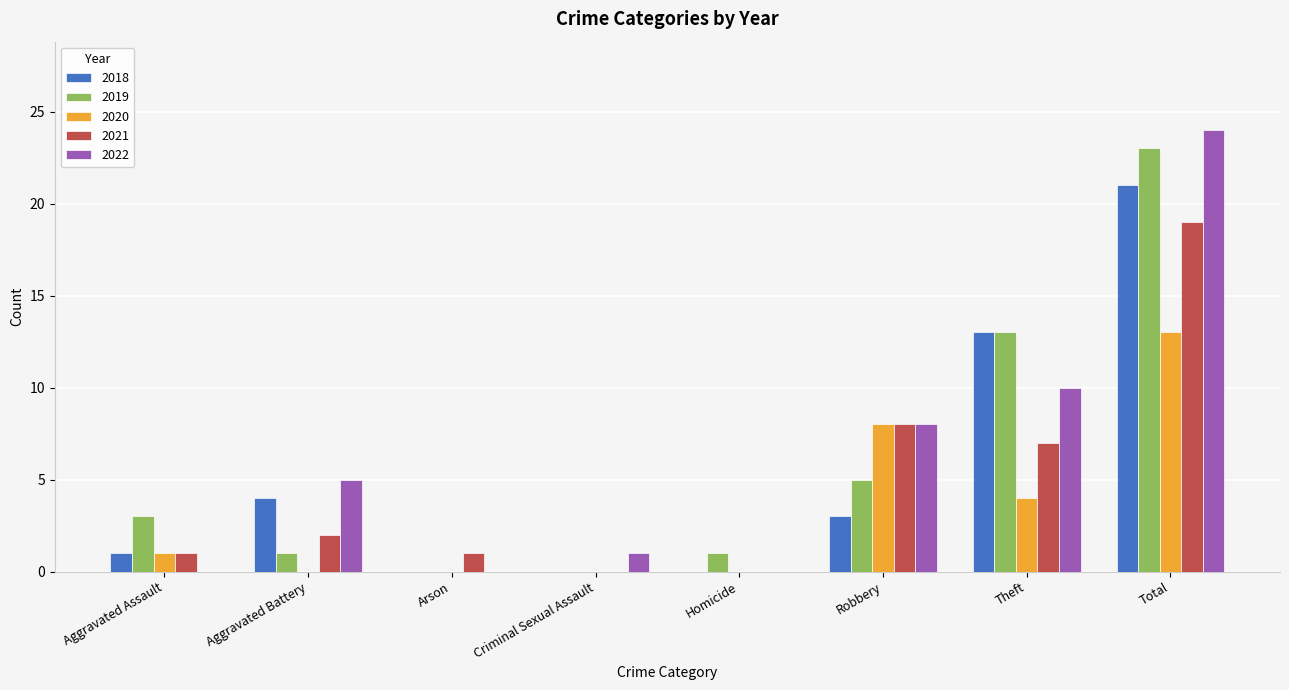

At which label does 2019 reach its peak?

Total